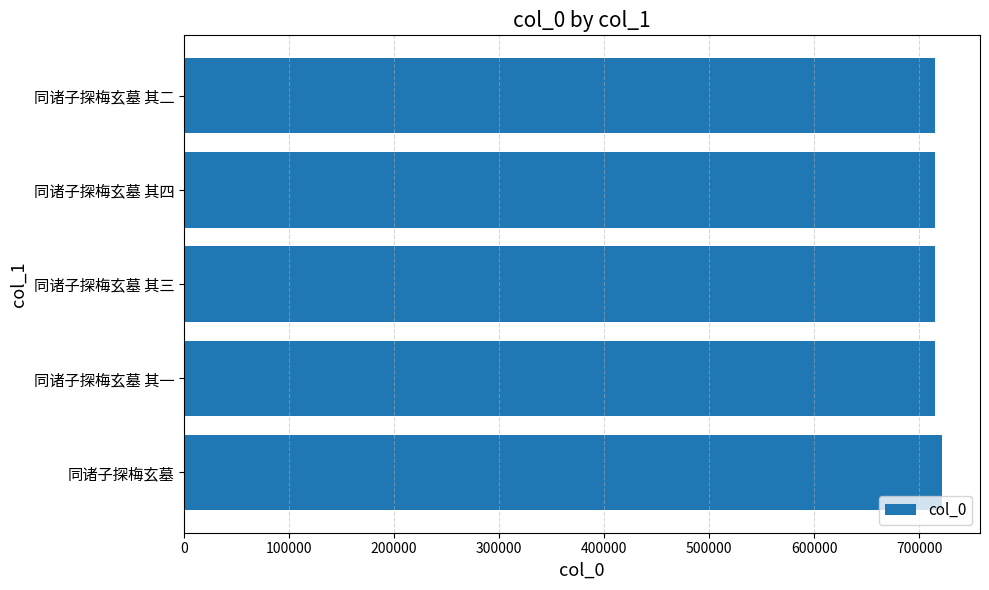

What is the greatest value displayed?

721687